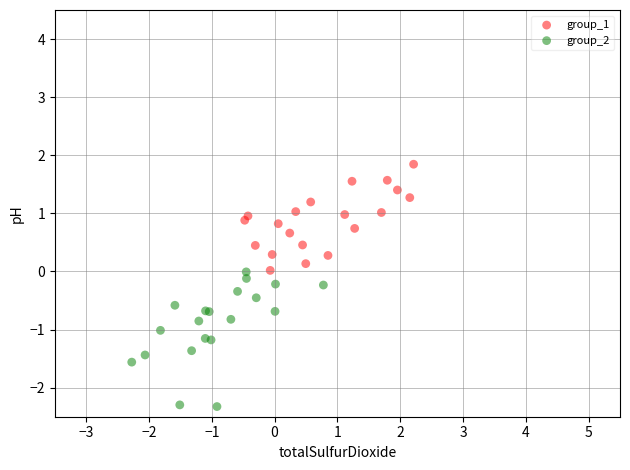

Which series has the widest spread of Y values?

group_2